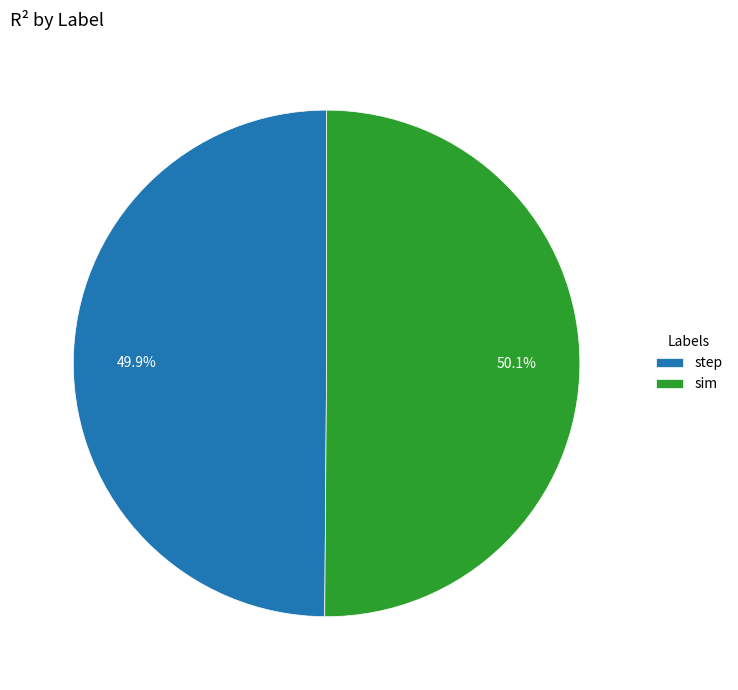

Does any single category account for the majority?

Yes